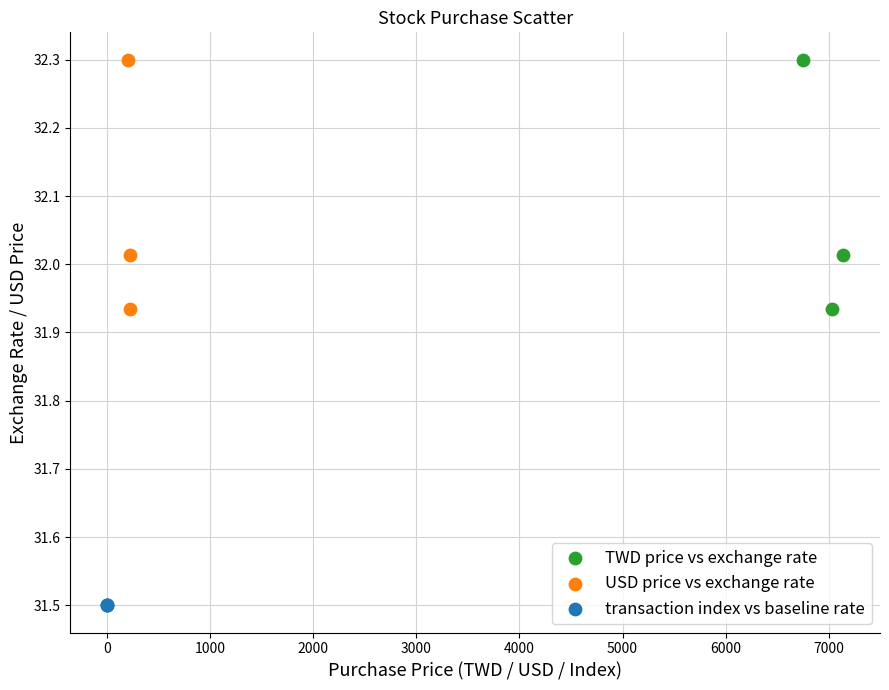

Which series reaches the minimum Y coordinate?

transaction index vs baseline rate